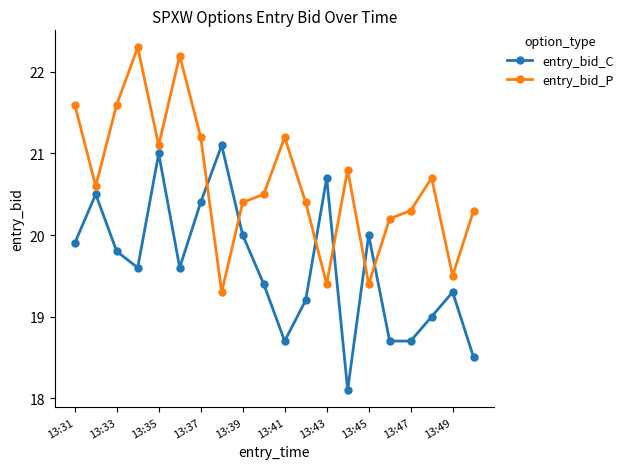

What is the average value of the entry_bid_C series?

19.6